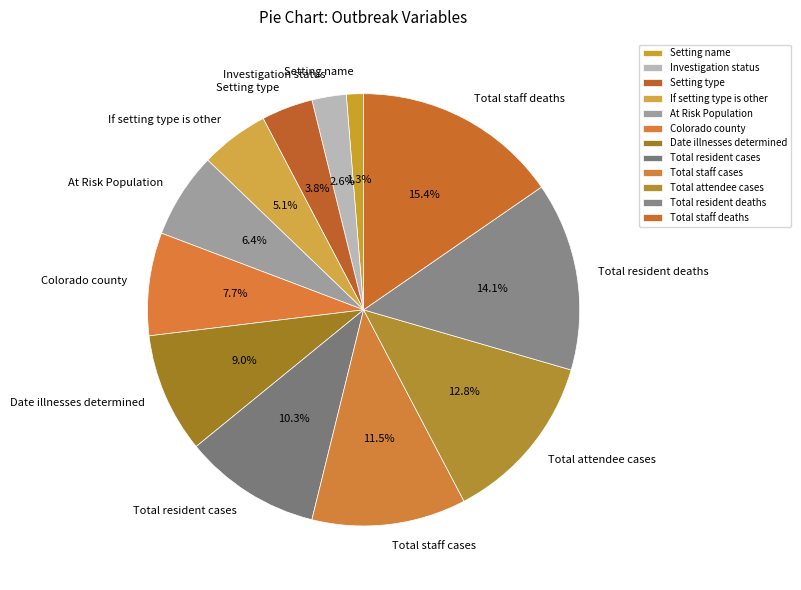

Between Total resident cases and At Risk Population, which is larger?

Total resident cases